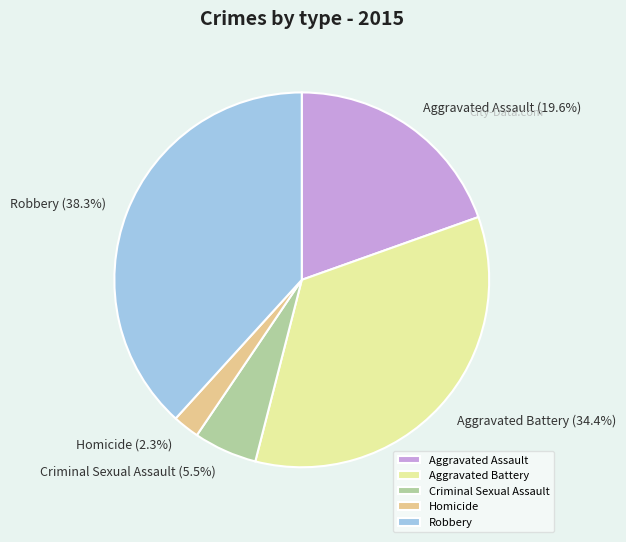

What is the smallest slice in the pie chart?

Homicide